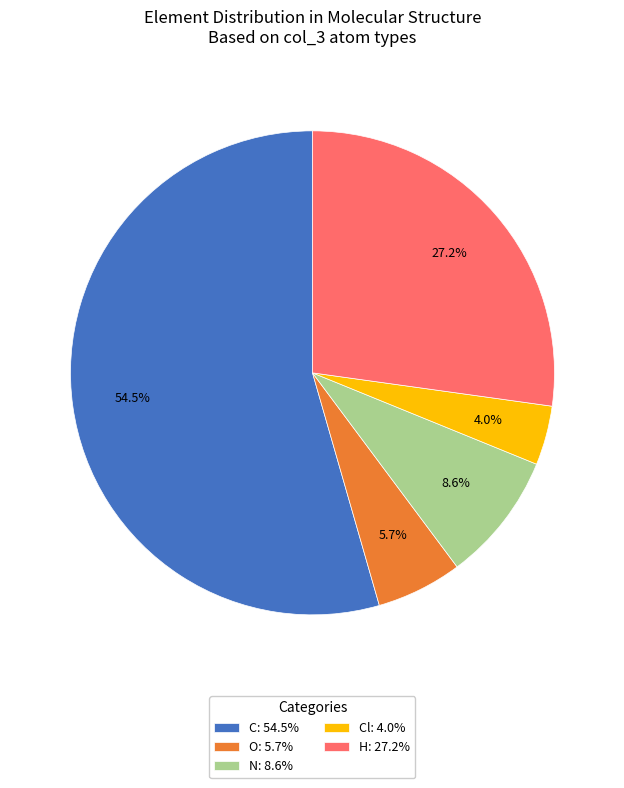

What is the smallest slice in the pie chart?

Cl: 4.0%